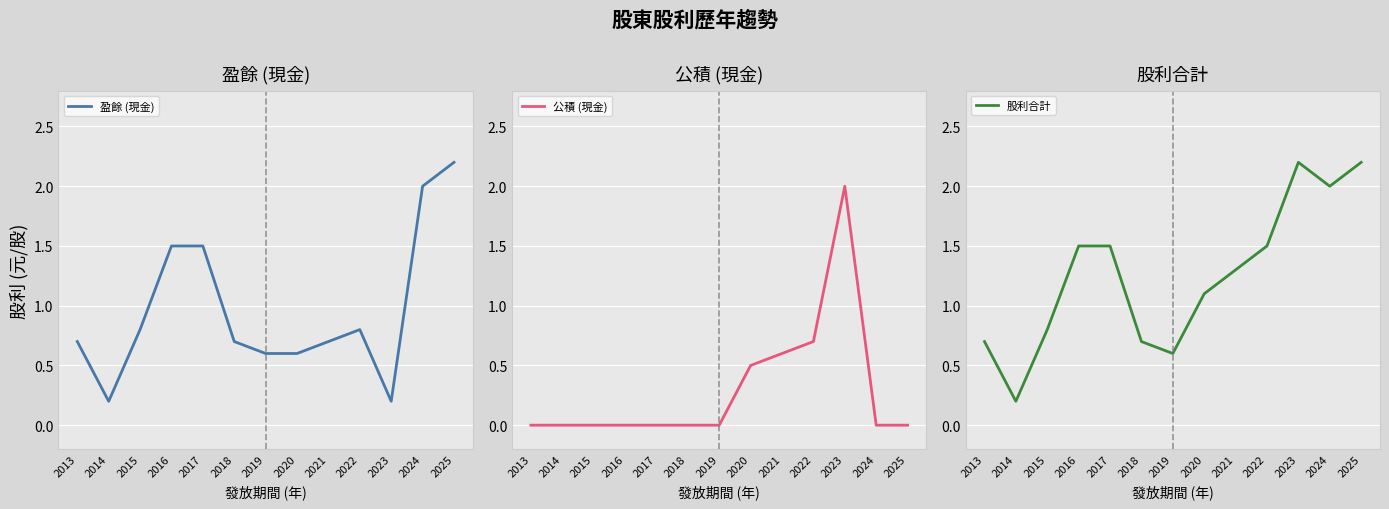

What are all the series names shown in the legend?

盈餘 (現金), 公積 (現金), 股利合計